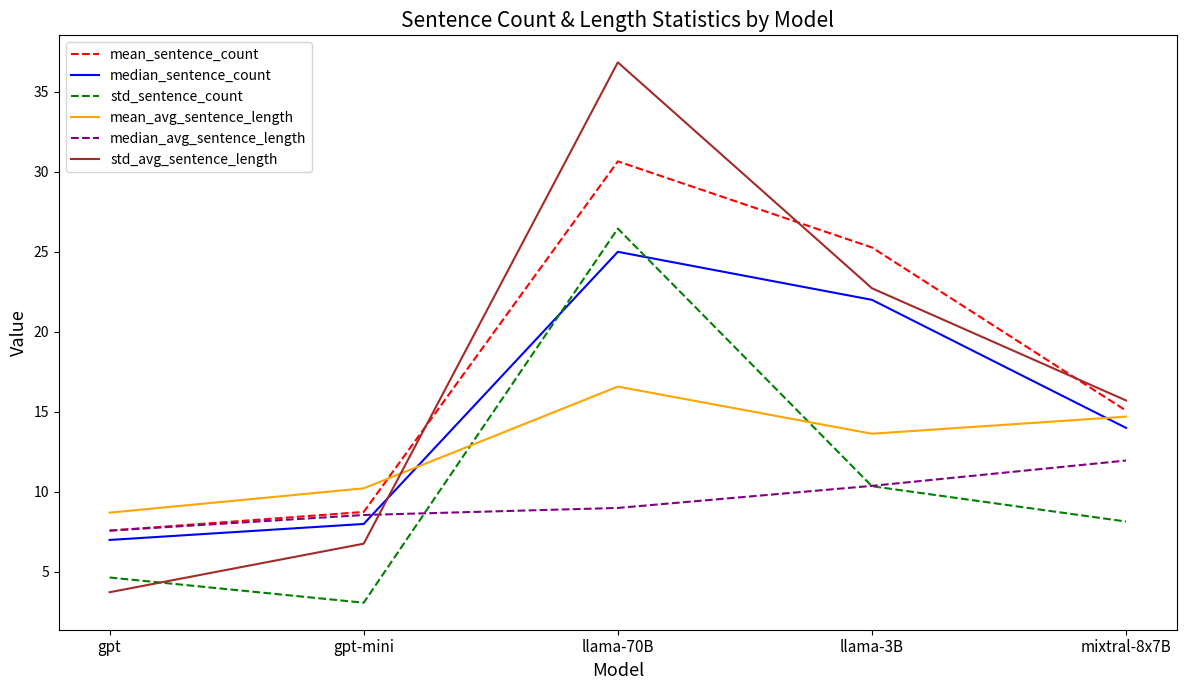

Does the chart have visible grid lines?

No